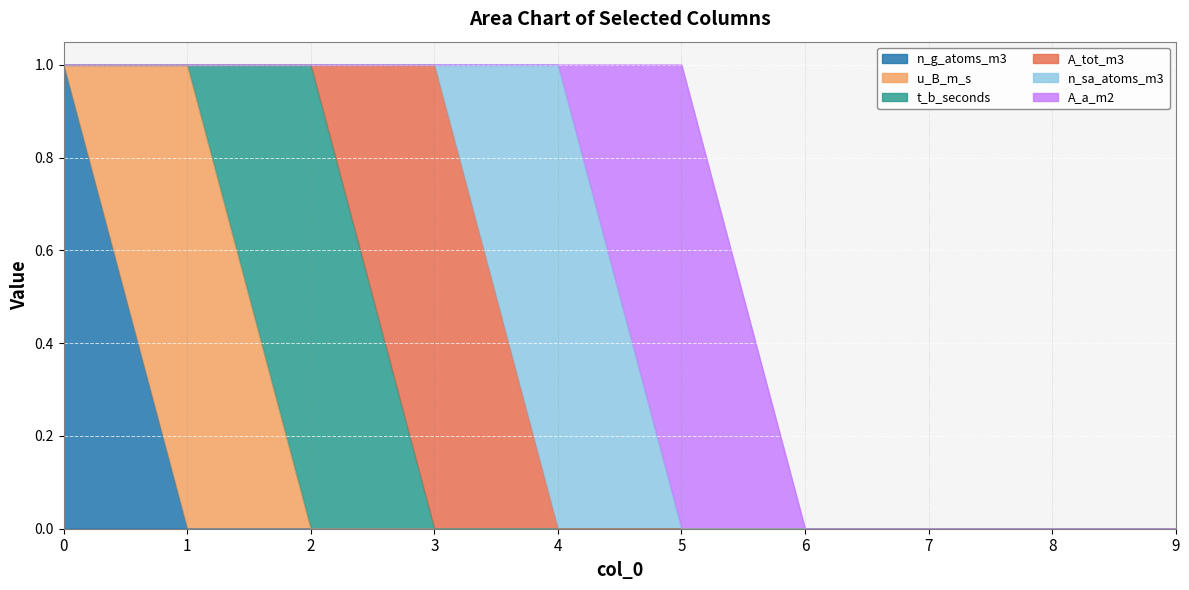

What is the highest value of the A_tot_m3 series?

1